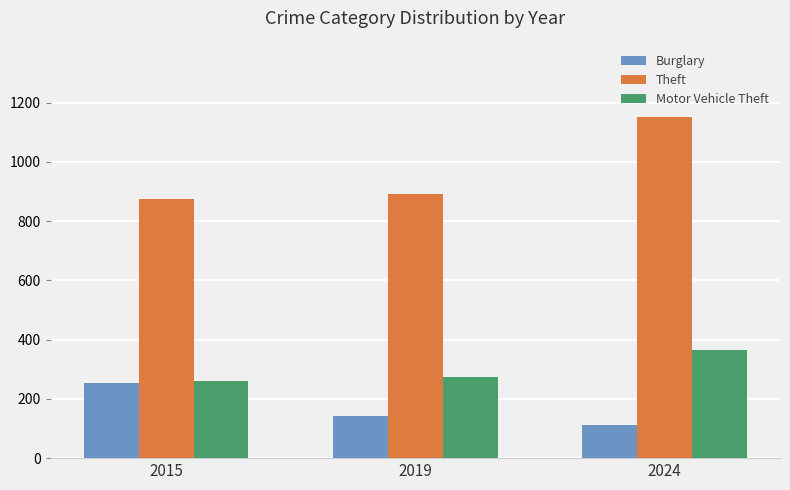

Which series changed the most between 2015 and 2024?

Theft